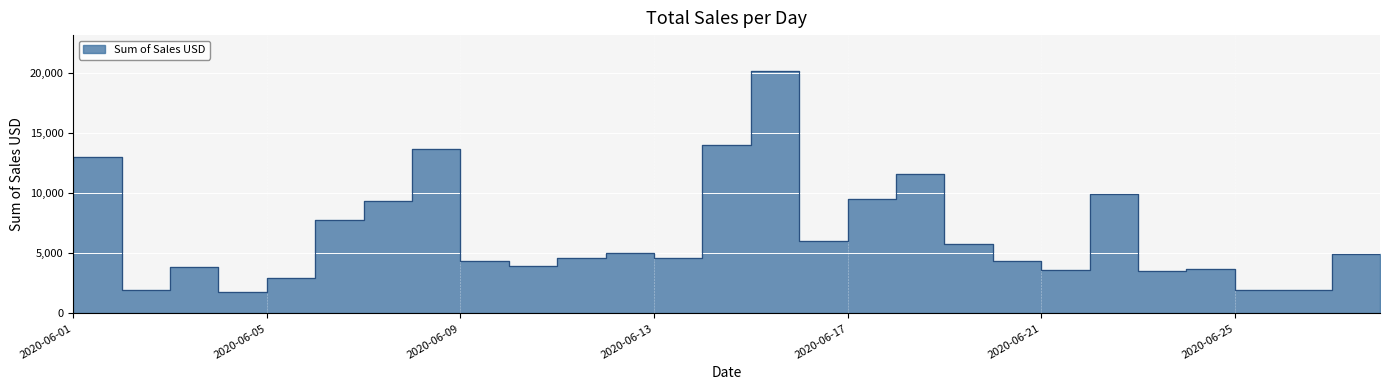

At which label is the value closest to 10950?

2020-06-19